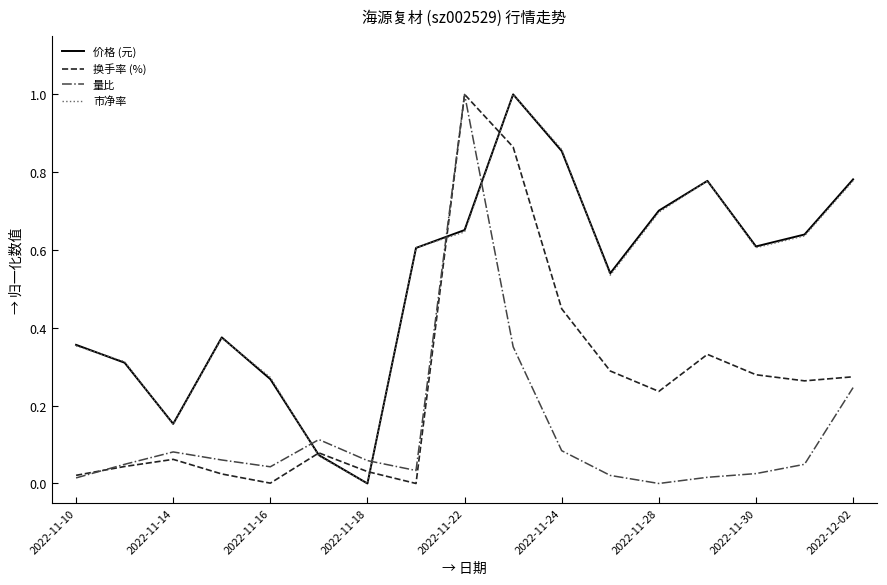

After their last crossing, which series has the higher values: 市净率 or 量比?

市净率